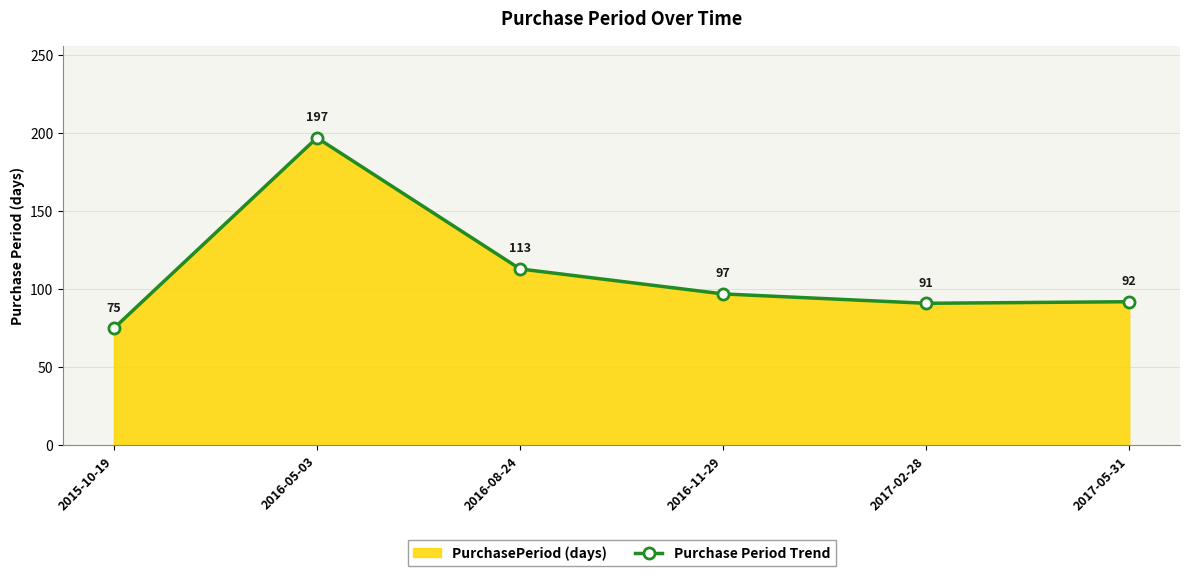

The value at 2016-08-24 is 154. True or false?

False